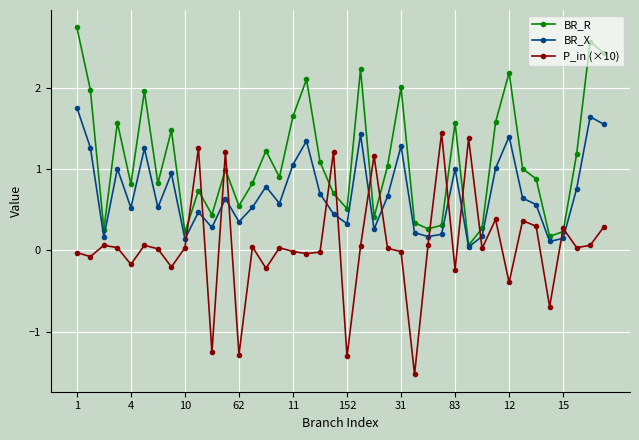

Which series has the largest total across all categories?

BR_R